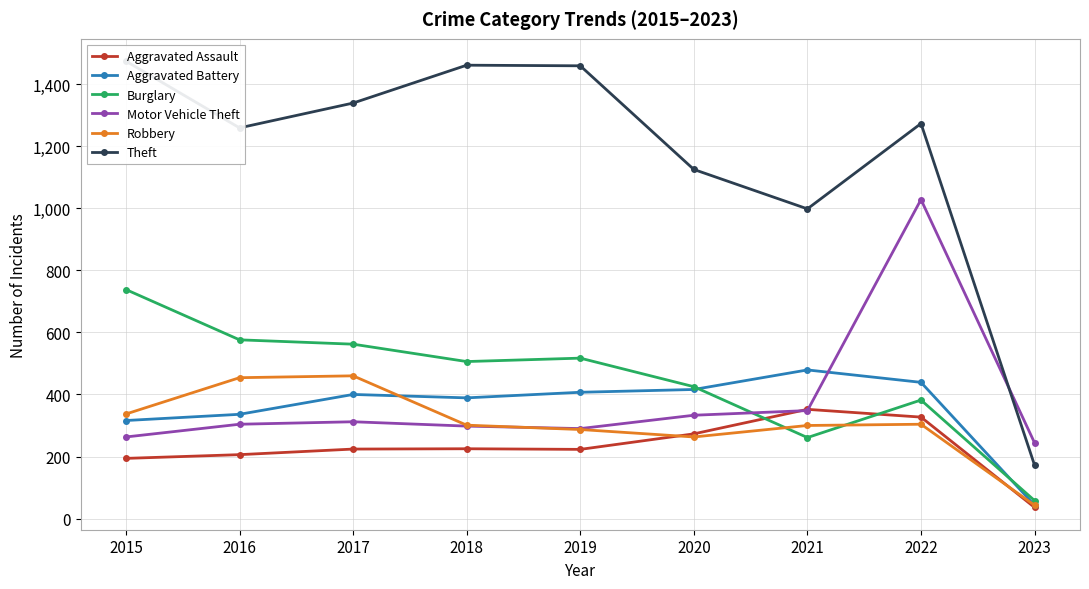

Is the value of Motor Vehicle Theft at 2018 greater than the value of Theft at 2021?

No